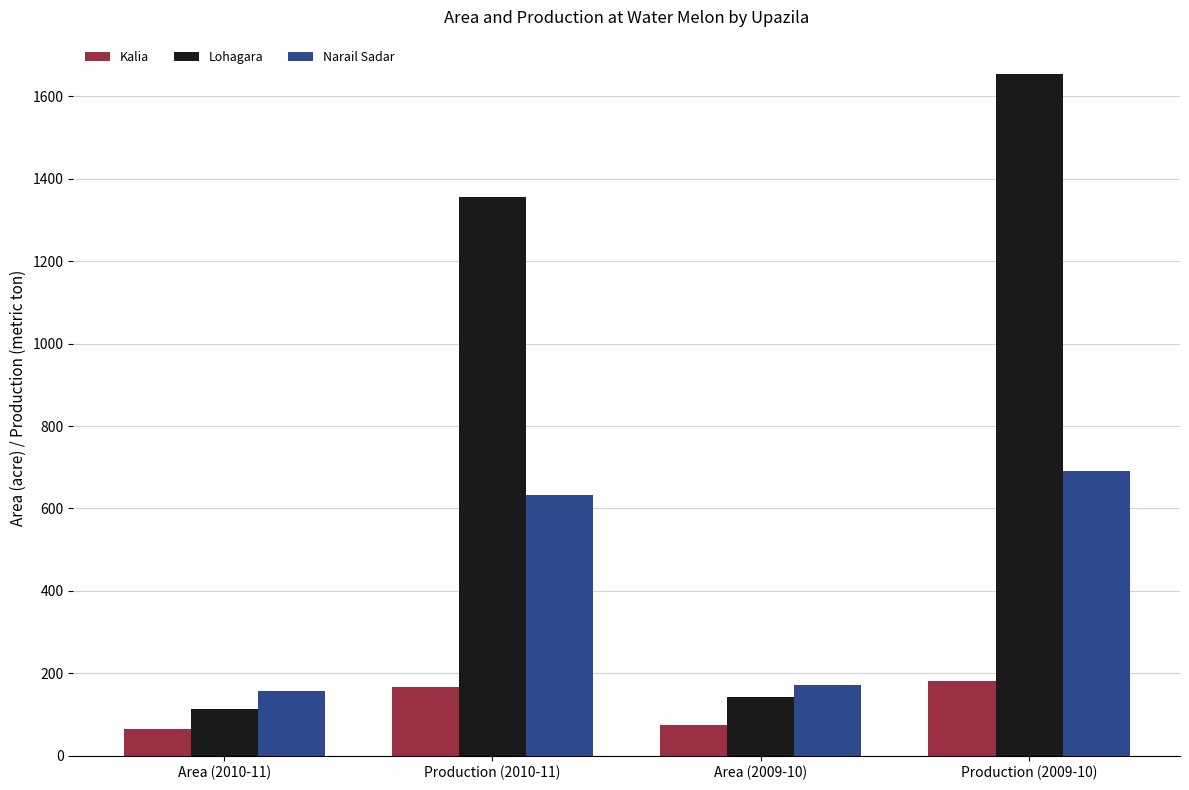

Where is Lohagara nearest to the value 884?

Production (2010-11)